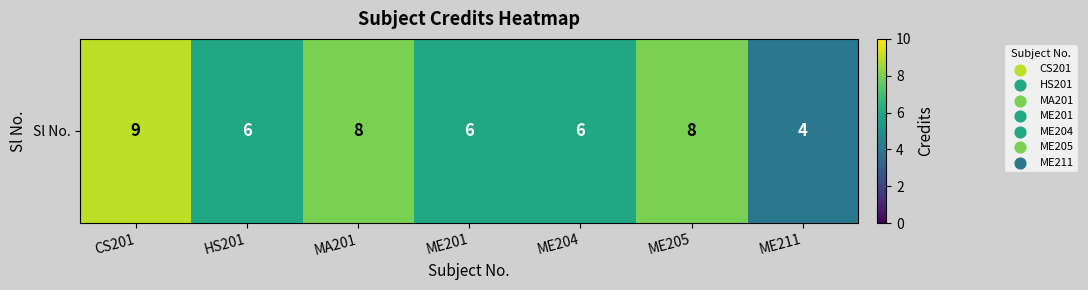

What is the greatest value displayed?

9